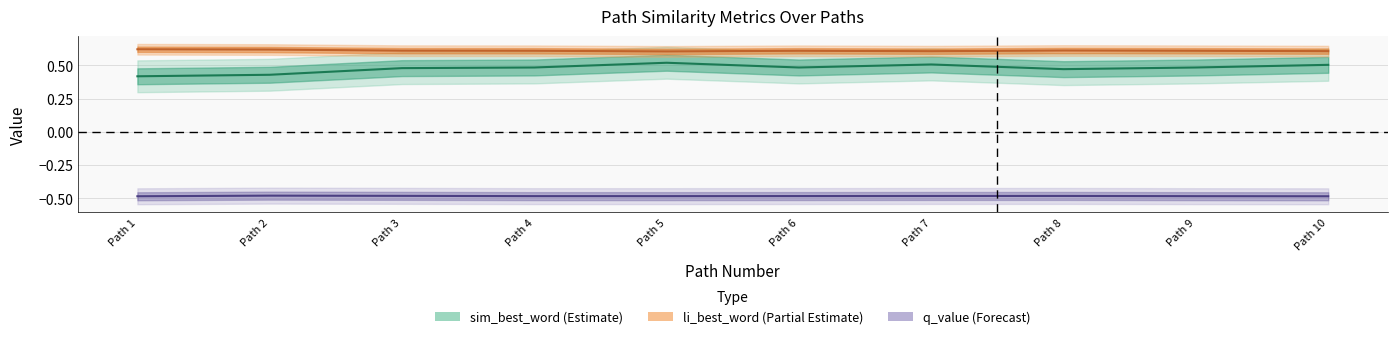

At which label does sim_best_word reach its peak?

Path 5